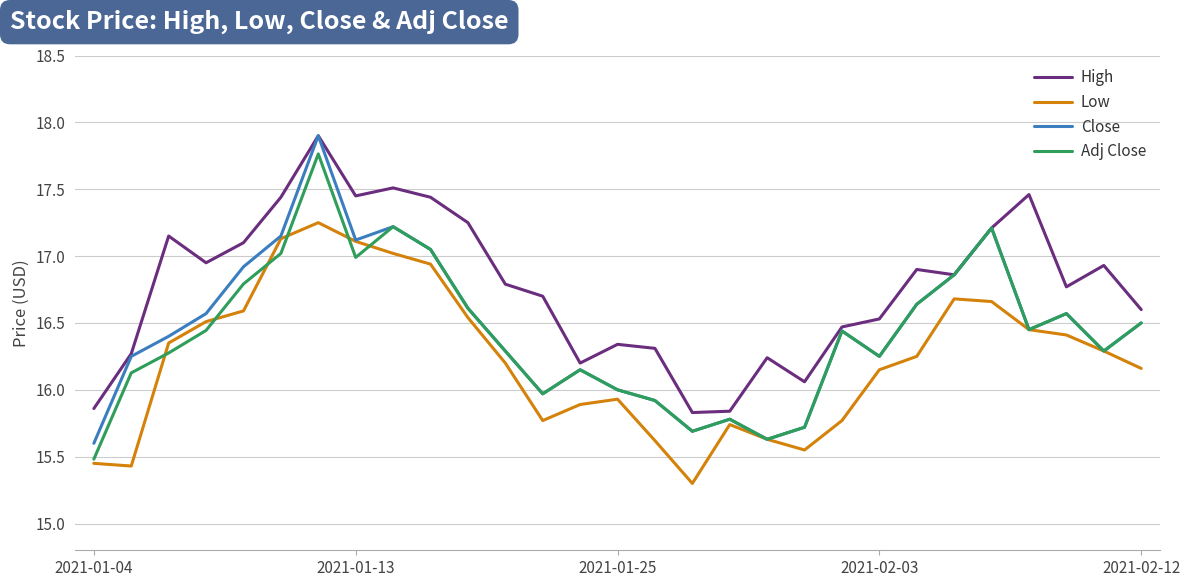

Which series has the largest total across all categories?

High